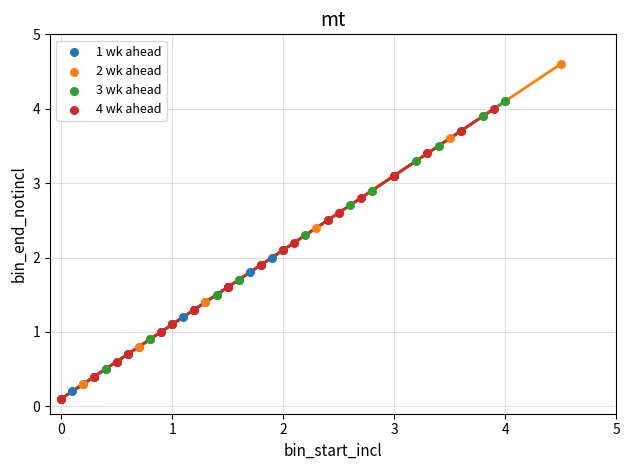

Which series reaches the maximum Y coordinate?

2 wk ahead